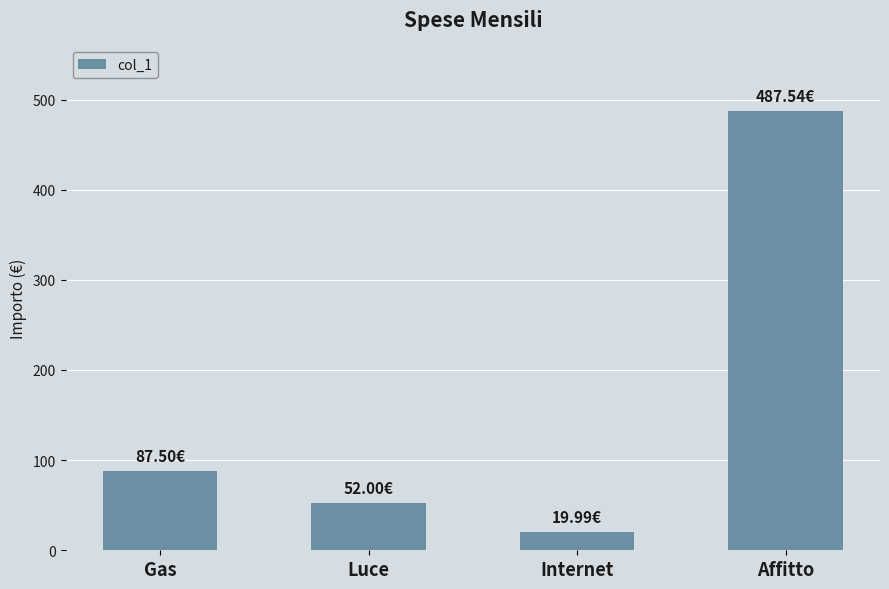

Where does the data first go above 87?

Gas